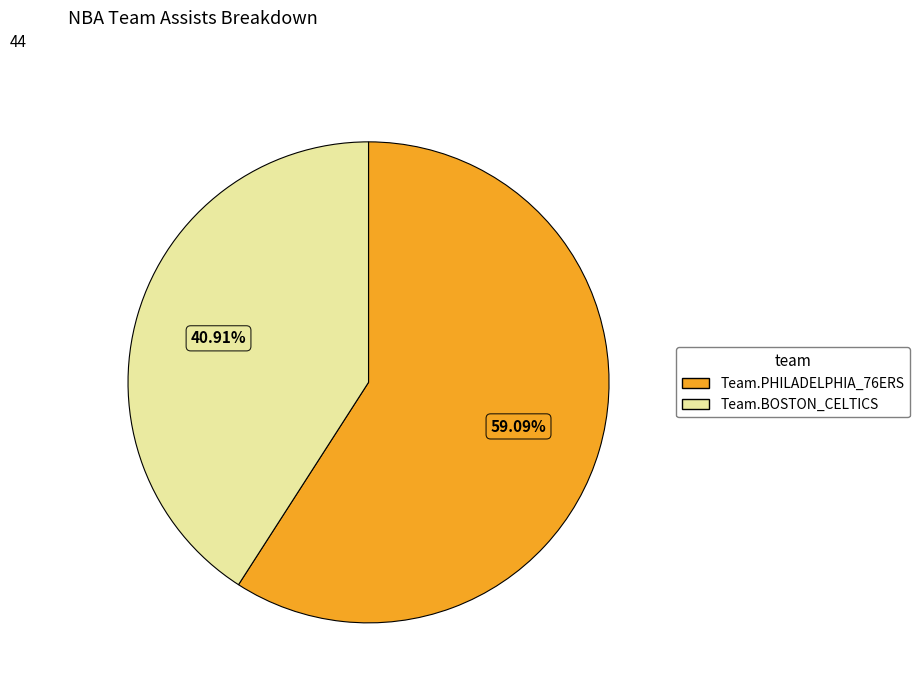

Is it true that Team.BOSTON_CELTICS is 48% of the pie?

False